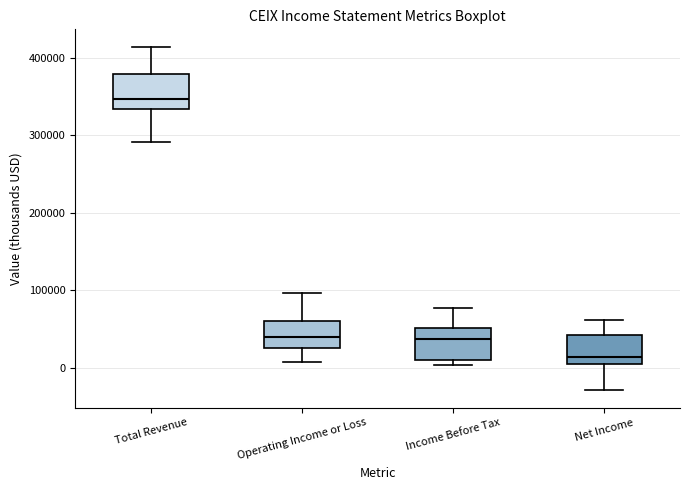

Reading left to right, read every box against the y-axis: the position of its median line, the range the box covers, and the ends of its whiskers. The values are not printed on the chart, so give them approximately, as read against the axis.

Total Revenue: median 350000, box 330000 to 380000, whiskers 290000 to 410000
Operating Income or Loss: median 40000, box 30000 to 60000, whiskers 10000 to 100000
Income Before Tax: median 40000, box 10000 to 50000, whiskers 0 to 80000
Net Income: median 10000 (just above the box's lower edge), box 10000 to 40000, whiskers -30000 to 60000